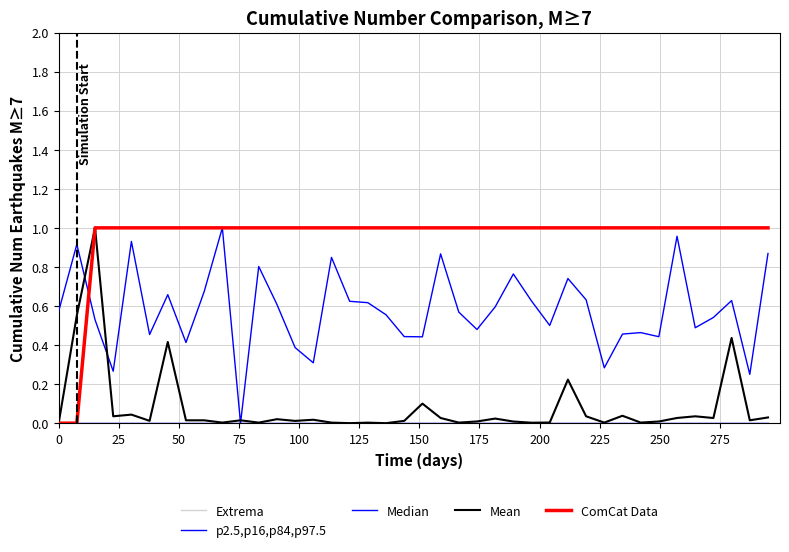

Does the chart display data point markers on the line(s)?

No